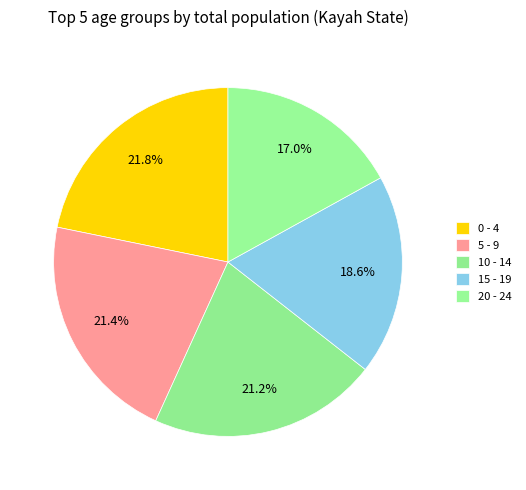

To the nearest percent, what is the difference between the largest and smallest slice percentages?

5%